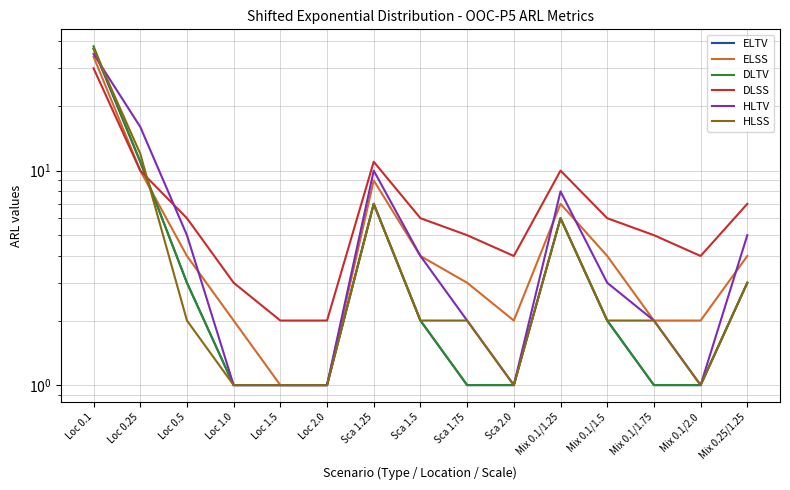

What are all the series names shown in the legend?

ELTV, ELSS, DLTV, DLSS, HLTV, HLSS